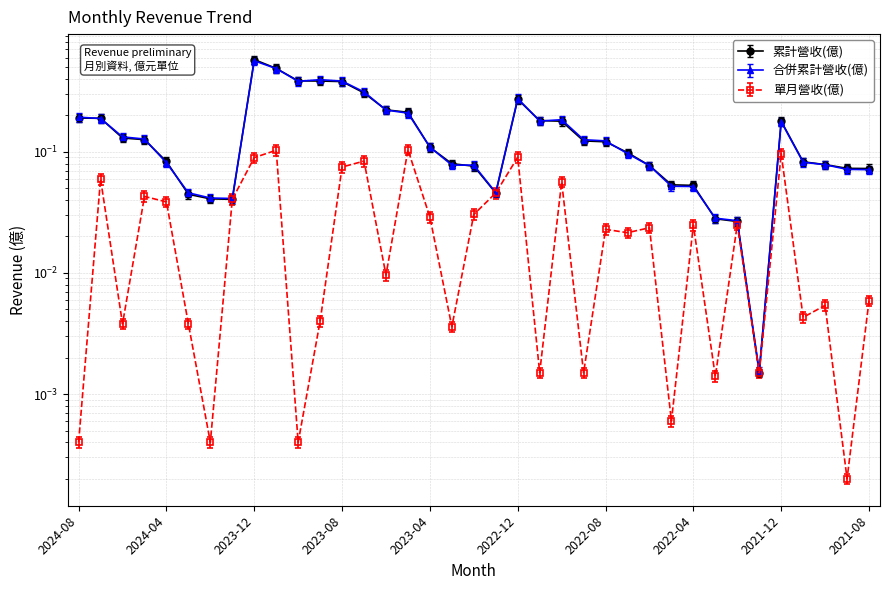

The value of 累計營收(億) at 2024-02 is 0.0. True or false?

True